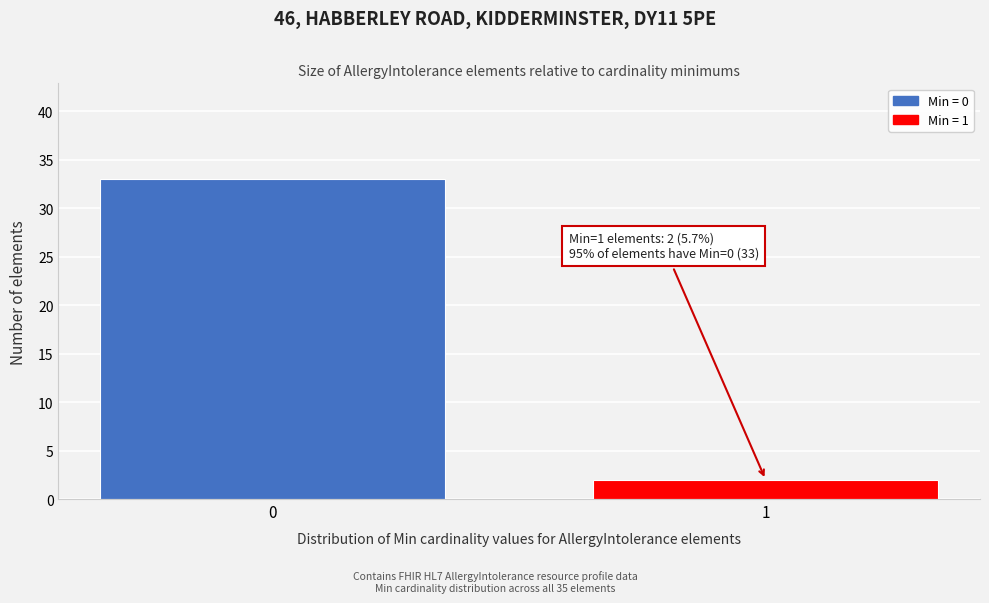

Reading left to right, extract all data points from this chart.

0=33	1=2